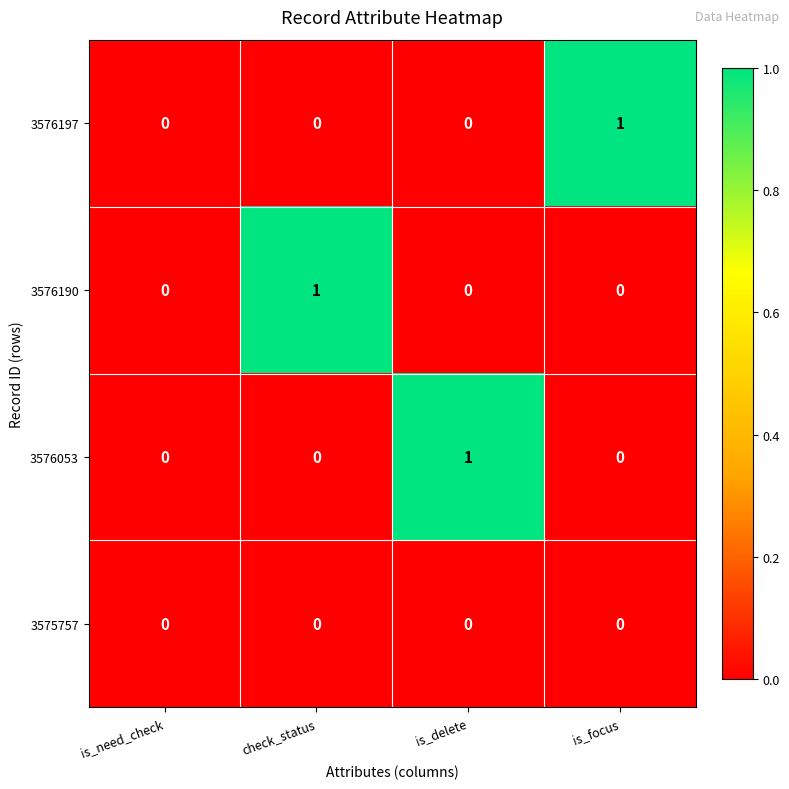

Count the 3576190 values in the range 0 to 1.

4